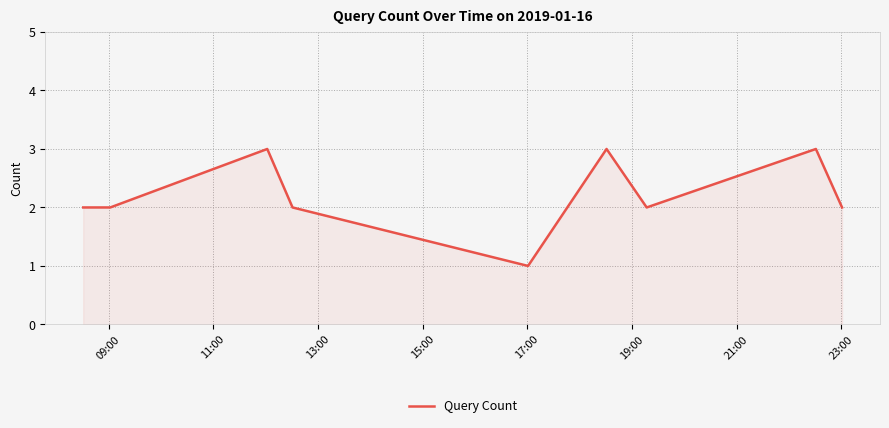

What is the difference between the maximum and second lowest values?

1